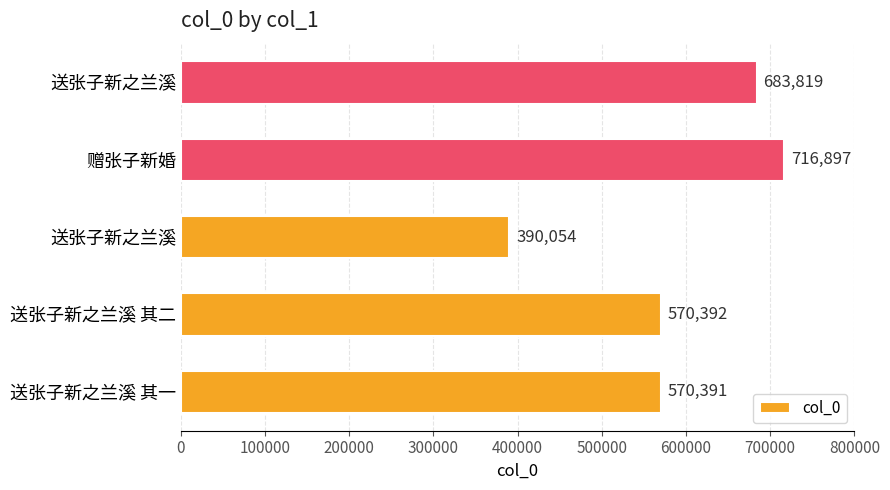

How many bars are there in total?

5